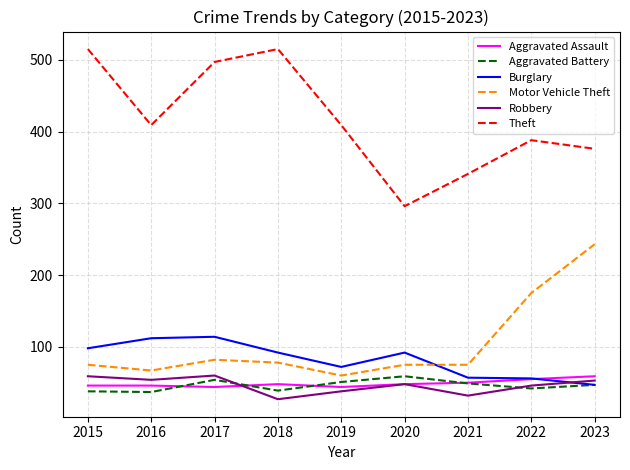

What is the minimum value for Burglary?

47